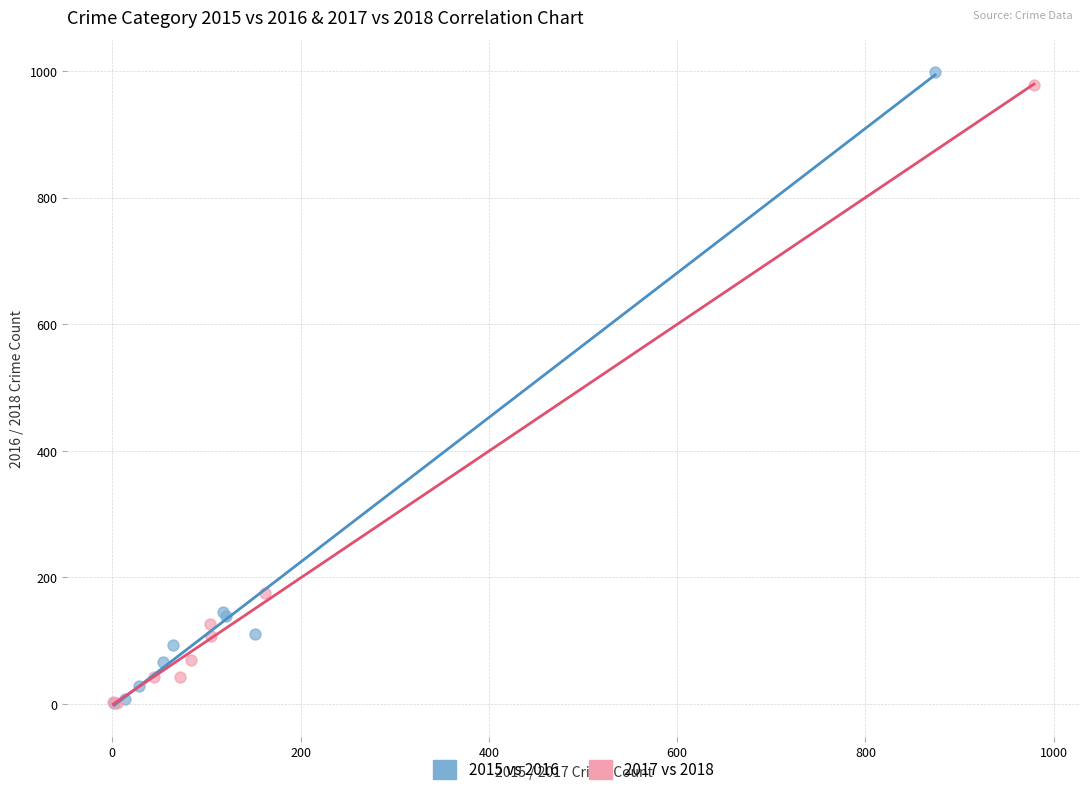

What are all the series names shown in the legend?

2015 vs 2016, 2017 vs 2018